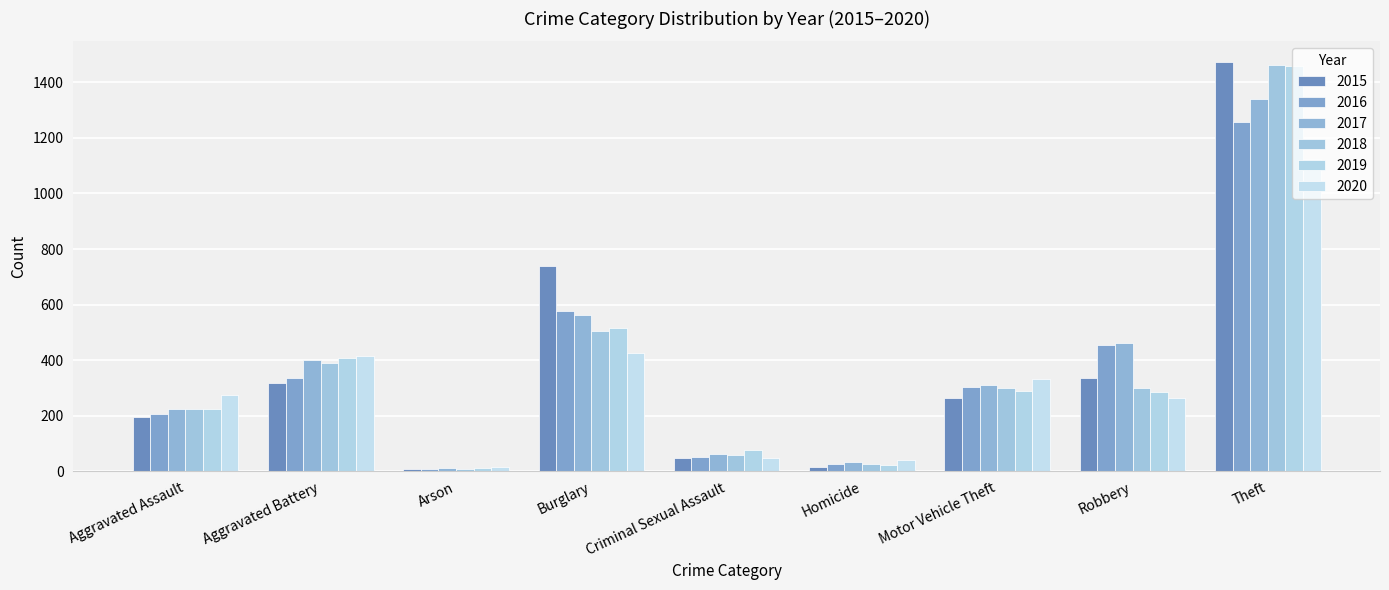

What is the approximate value of 2019 at Aggravated Battery, to the nearest 10?

410